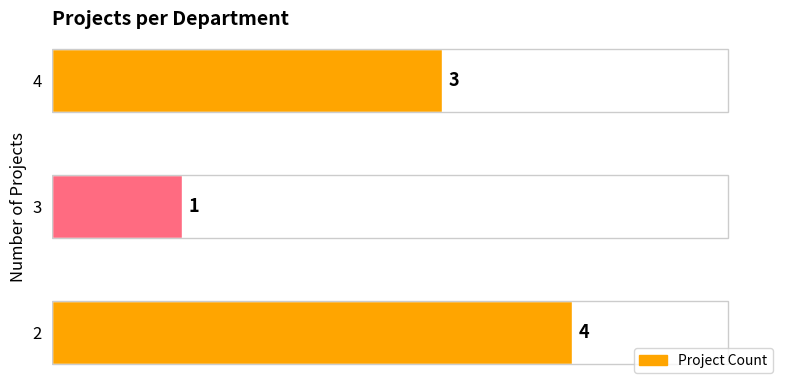

The value at 4 is 3. True or false?

True